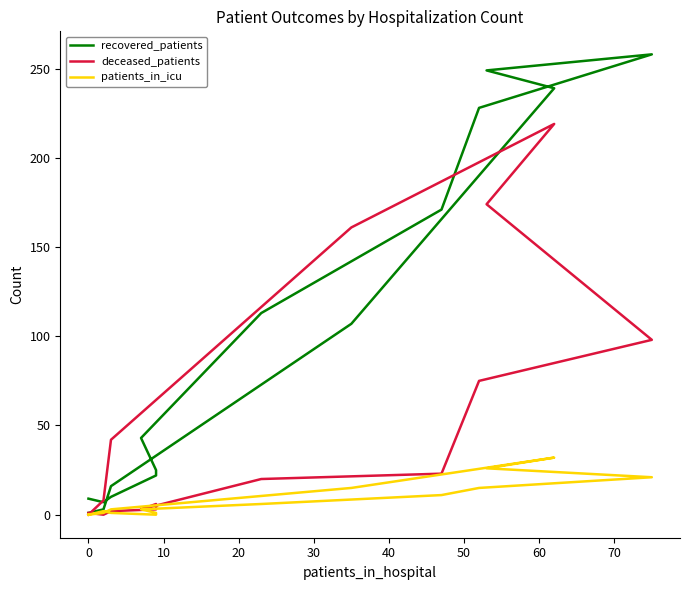

How many data points does each series have?

16